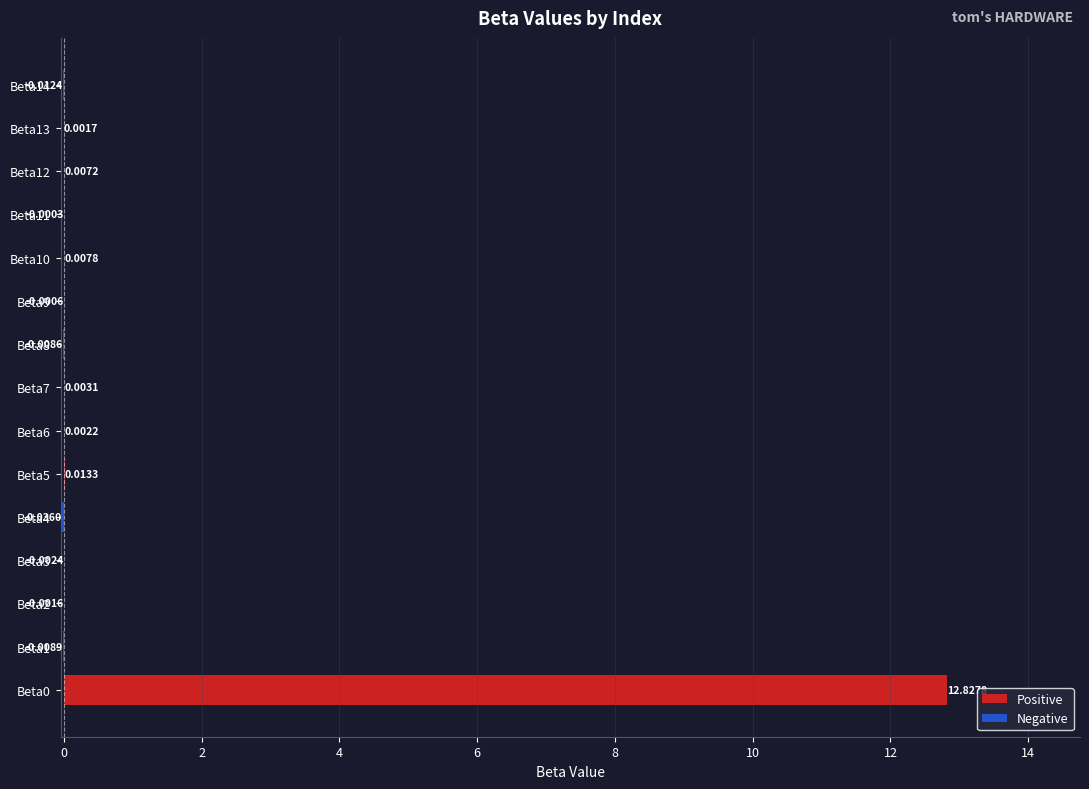

At which category does the chart reach its minimum across all series?

Beta4